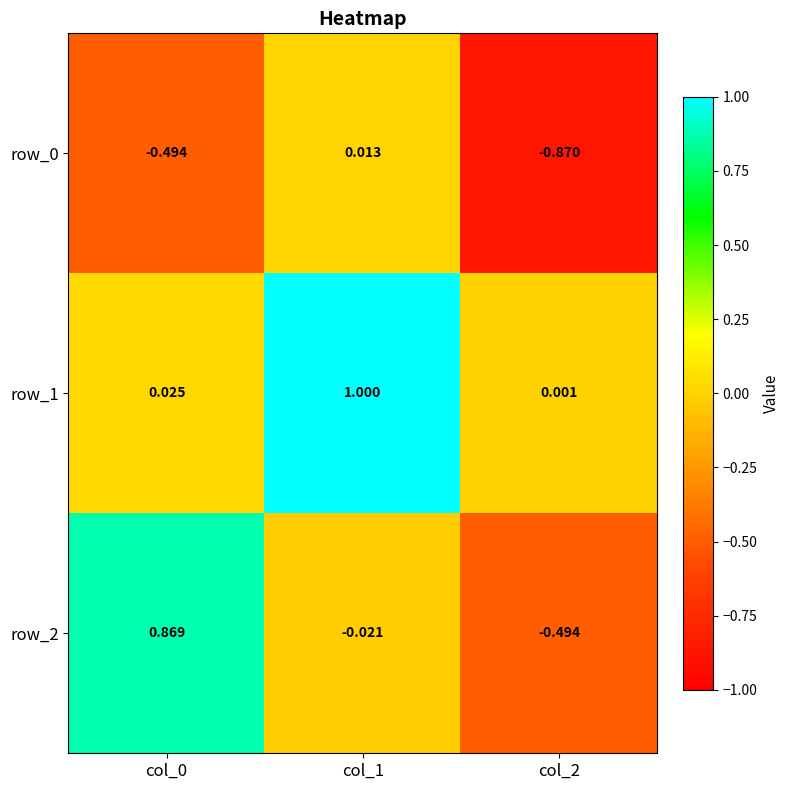

Is the value of row_0 at col_2 greater than the value of row_2 at col_0?

No